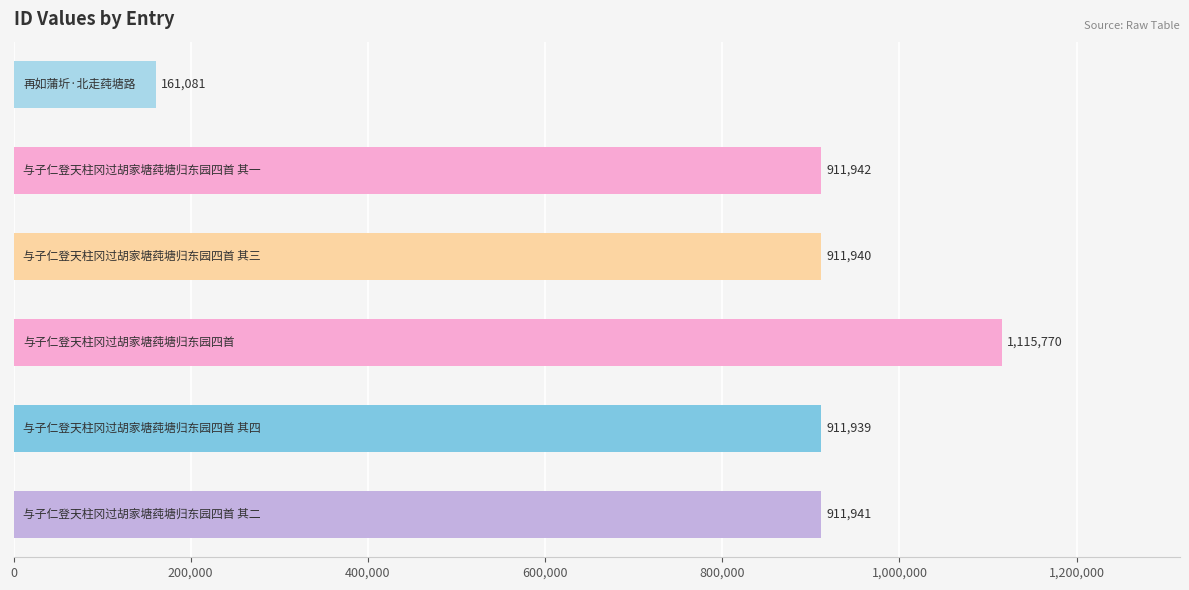

What is the value of the 1st bar from the top?

161081